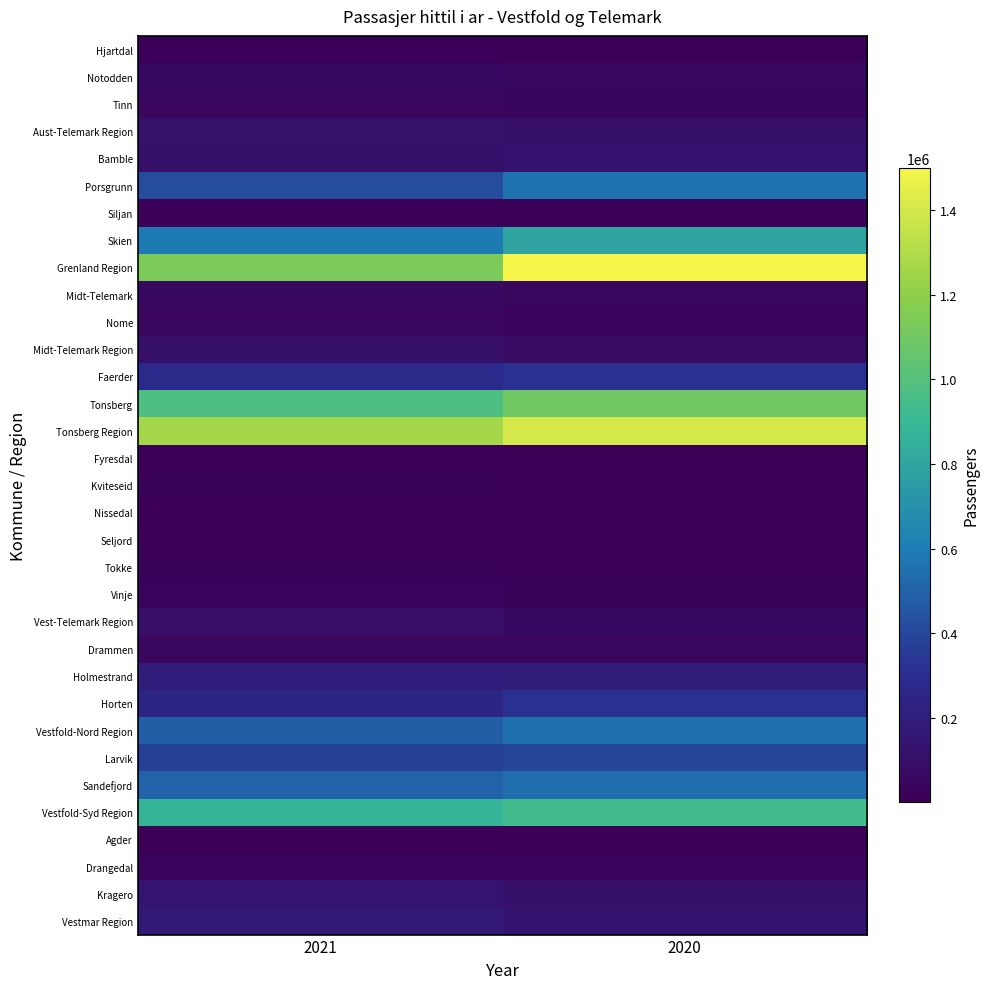

Which series has the widest spread of values?

Grenland Region